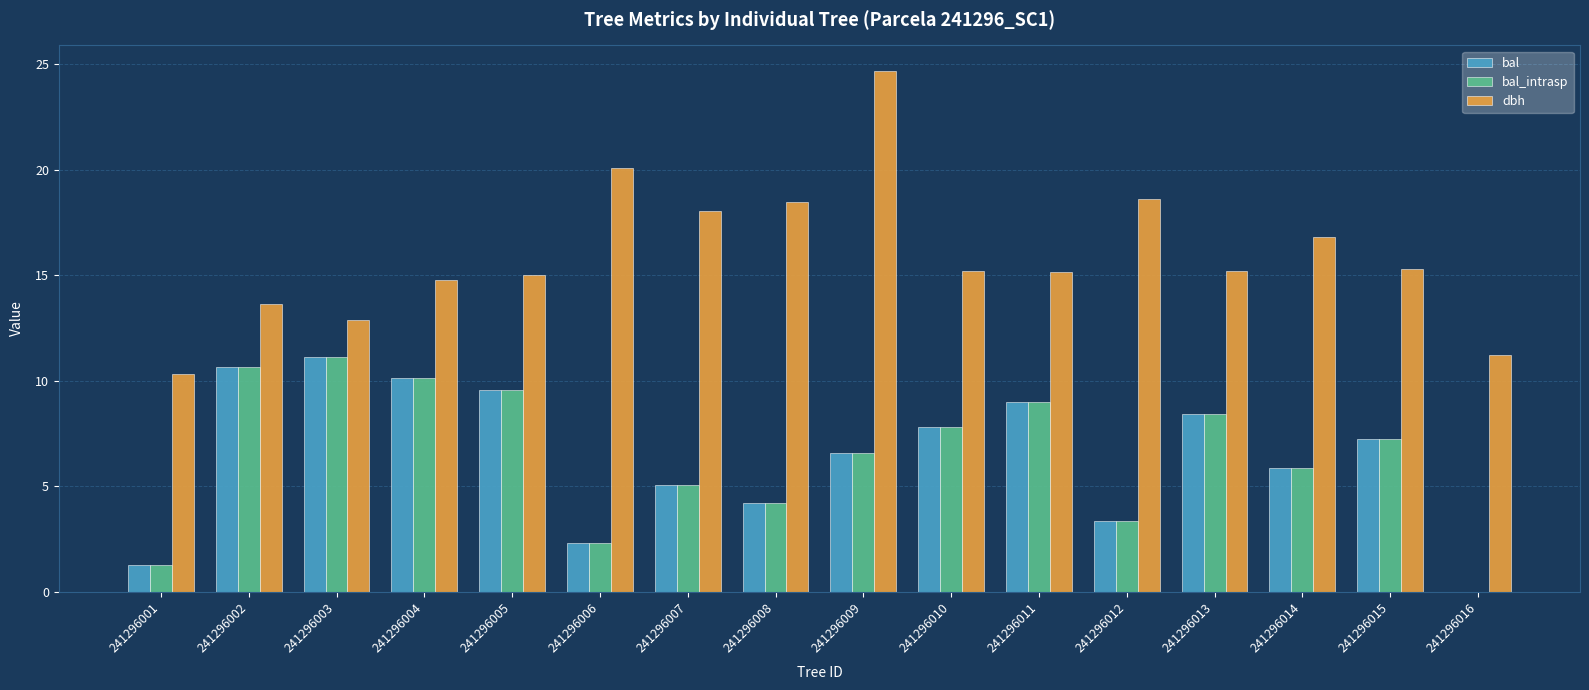

What is the sum of all dbh values?

255.2